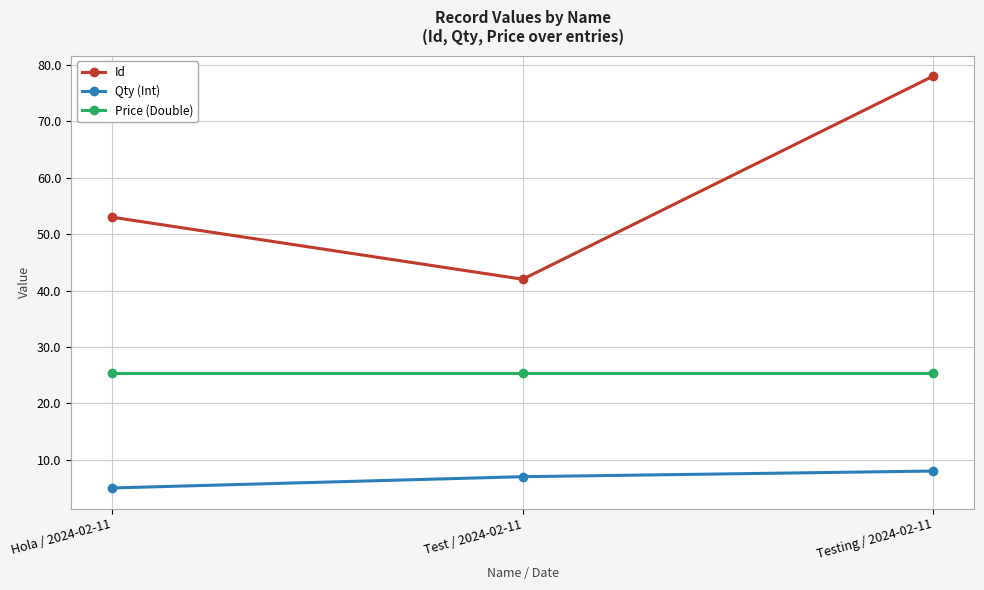

What is the difference between the highest and lowest values at Testing / 2024-02-11?

70.0